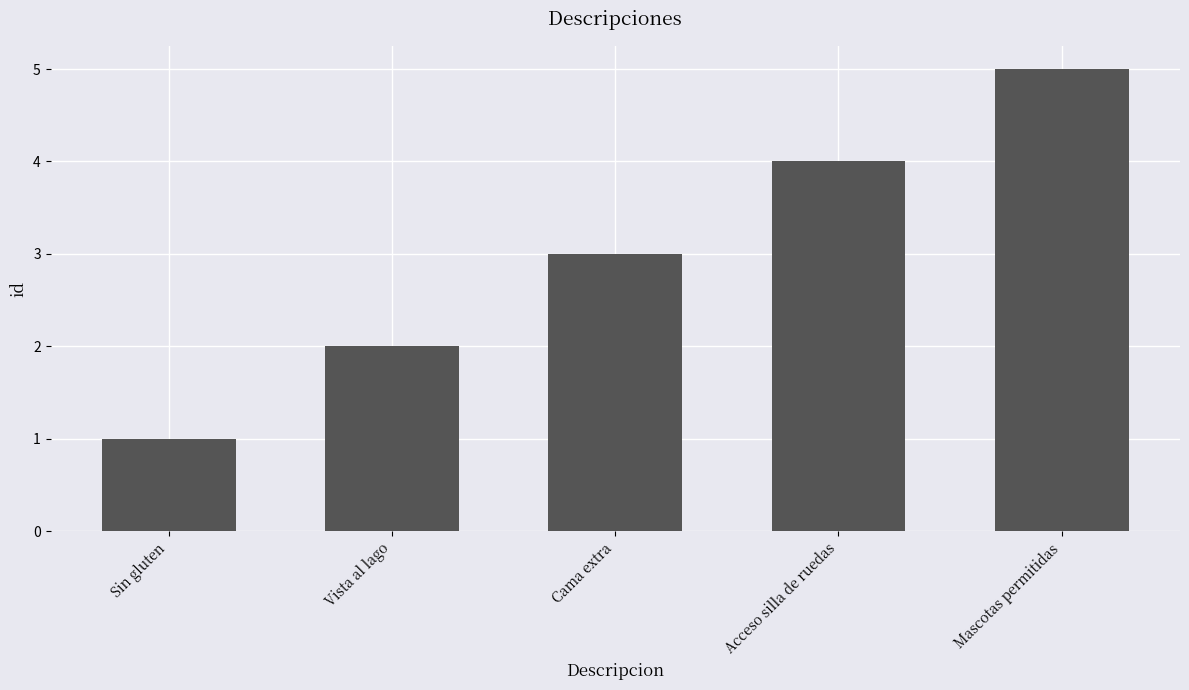

The value at Mascotas permitidas is 7. True or false?

False